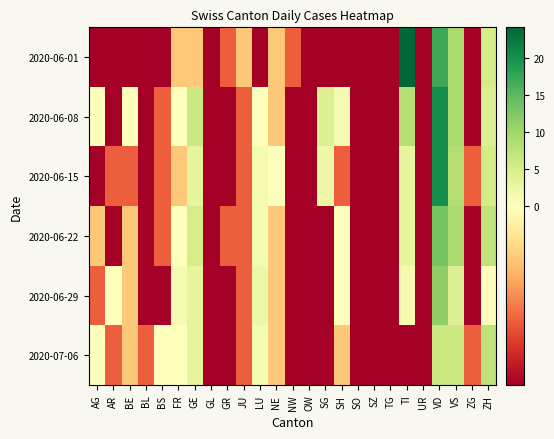

At which category does the chart reach its peak across all series?

TI